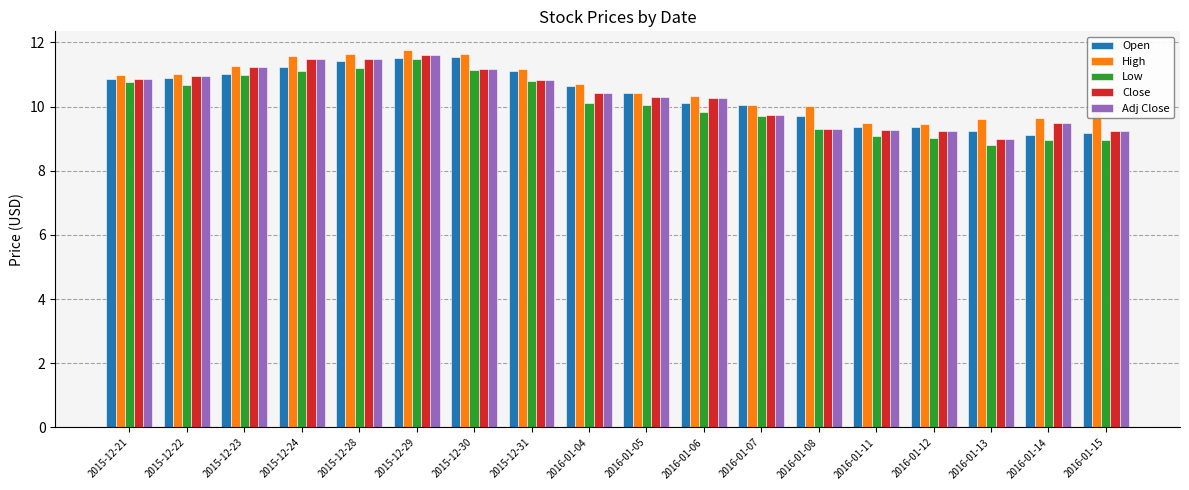

What is the difference between the maximum and minimum values in the High series?

2.3